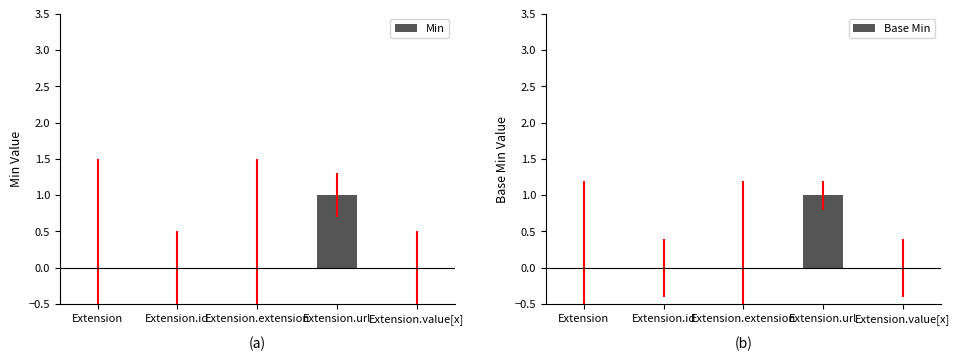

At which label does Base Min reach its minimum?

Extension